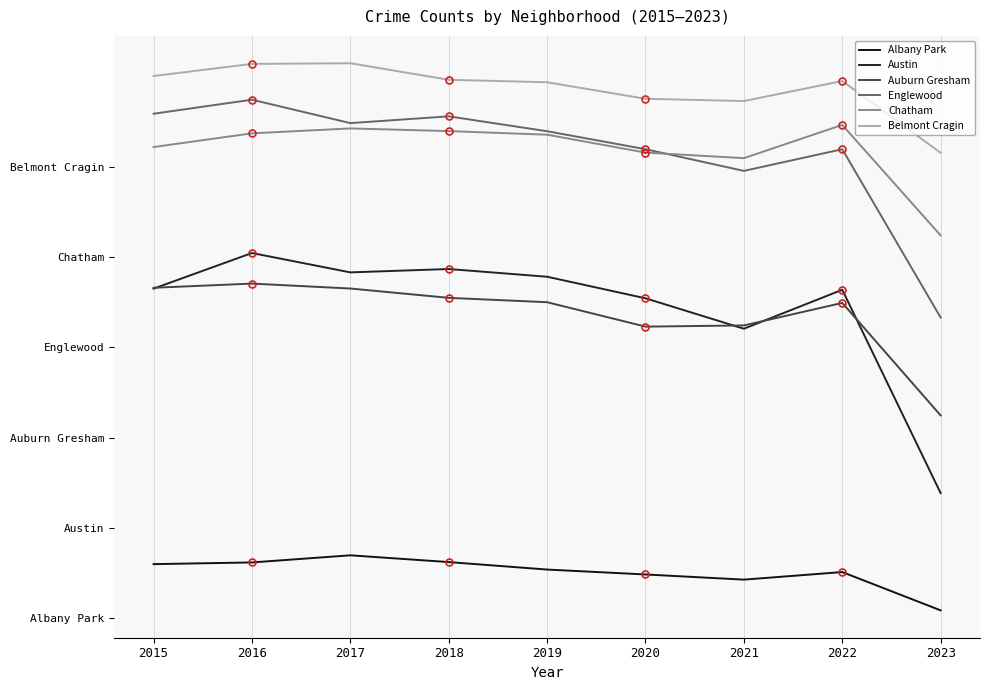

True or false: Englewood and Chatham intersect in this chart.

True